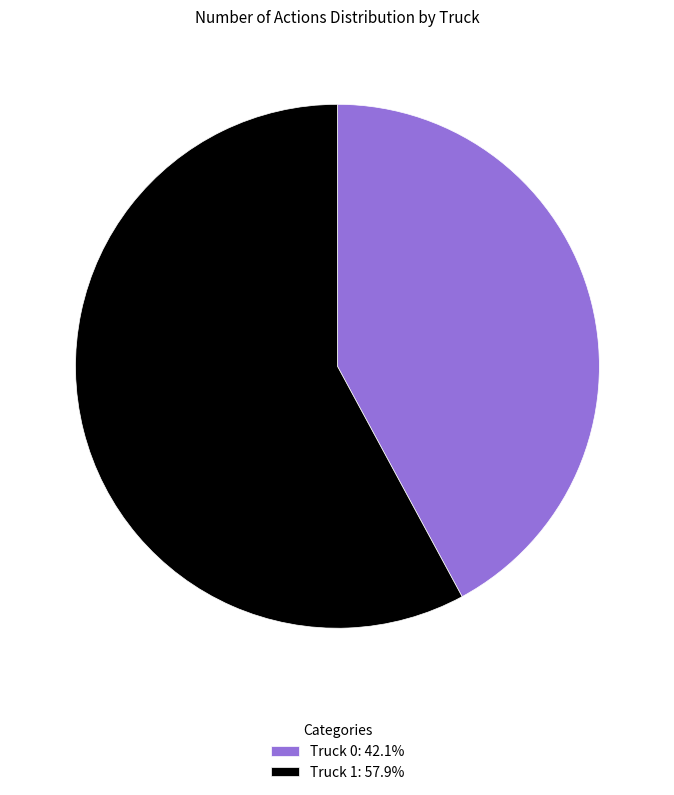

What is the smallest slice in the pie chart?

Truck 0